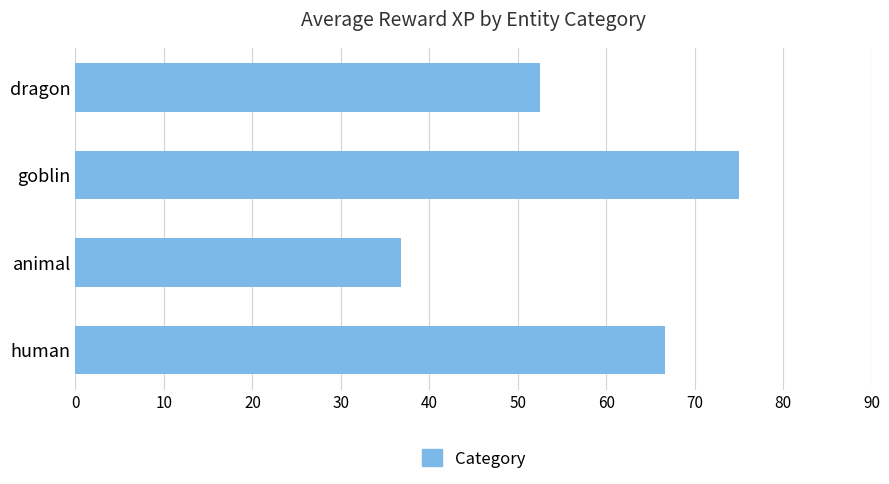

Rank the categories by value from highest to lowest.

goblin, human, dragon, animal